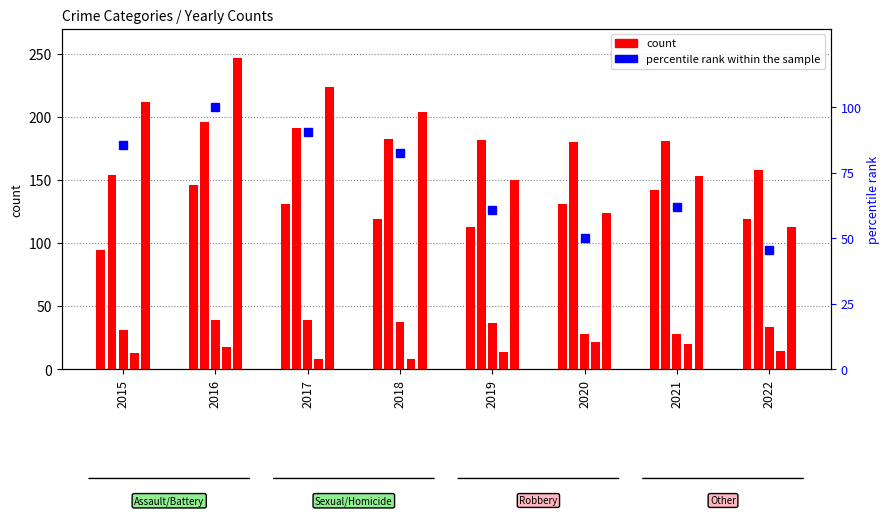

At how many categories does at least one series exceed 105?

8